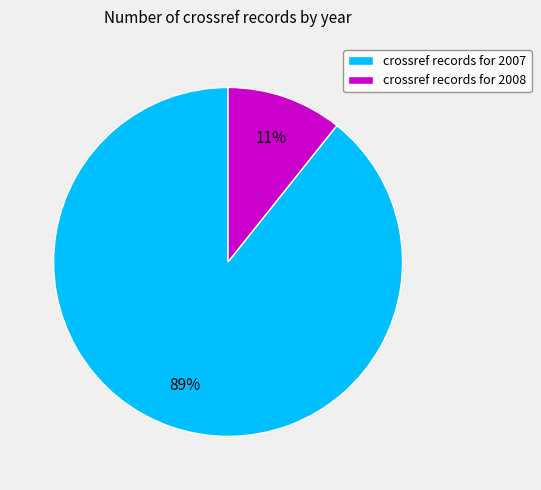

Does any single category account for the majority?

Yes